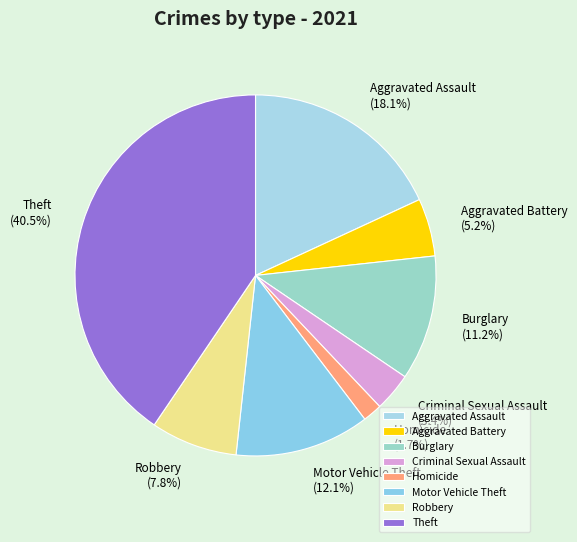

What is the smallest slice in the pie chart?

Homicide